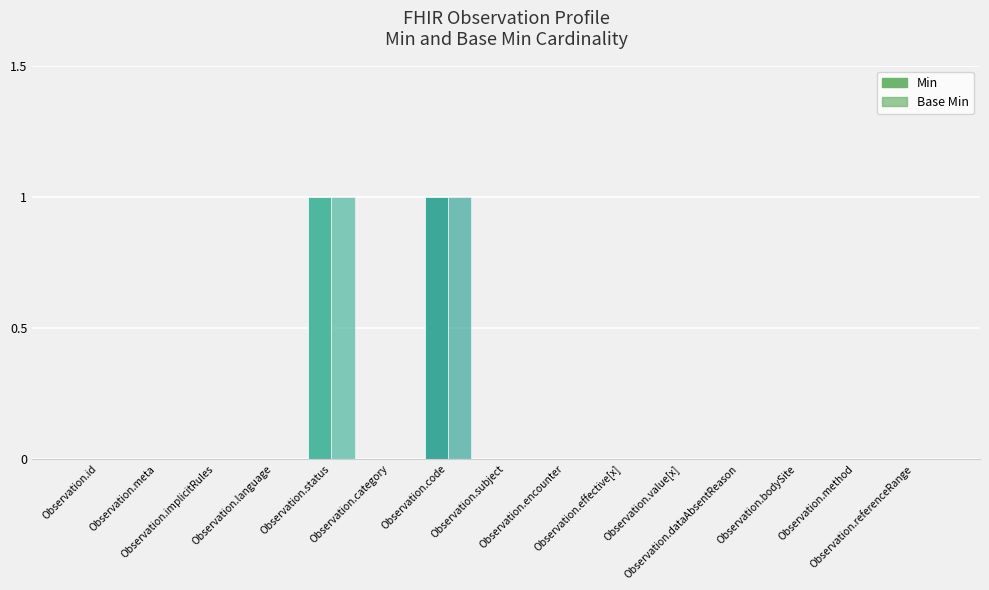

How many groups of bars are there?

15